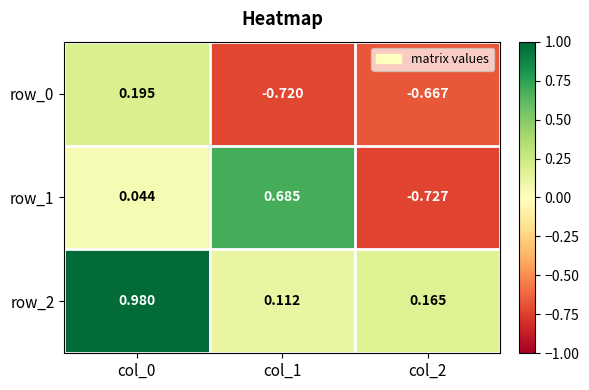

At col_2, list the series in order from largest to smallest.

row_2, row_0, row_1